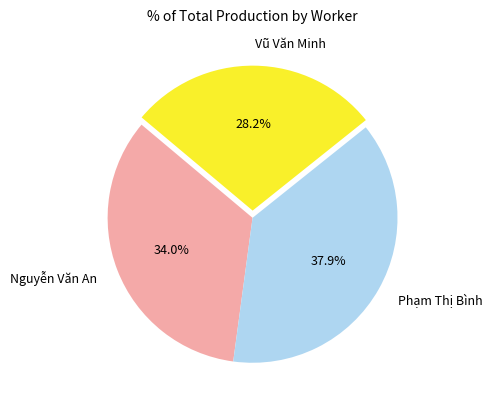

What portion of the pie excludes Nguyễn Văn An?

66.0%